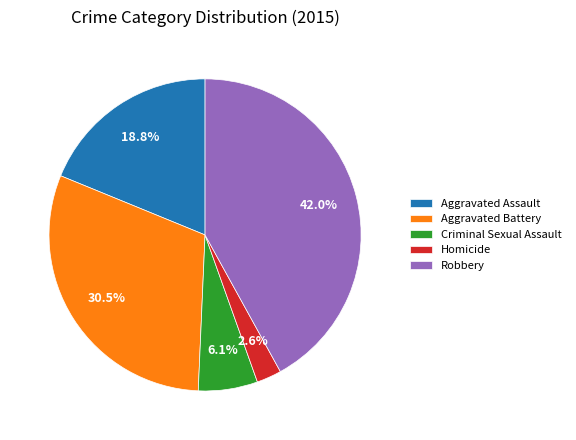

What is the ratio of the value at Criminal Sexual Assault to the value at Robbery?

0.1